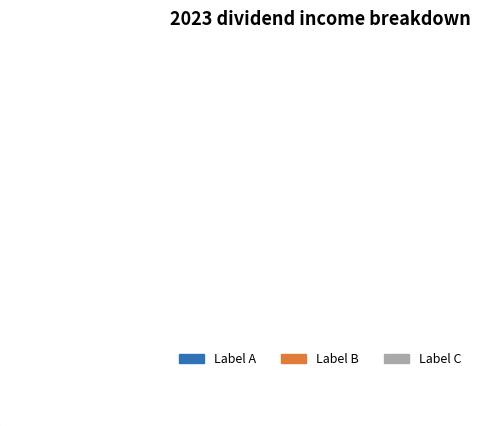

Does any single category account for the majority?

No